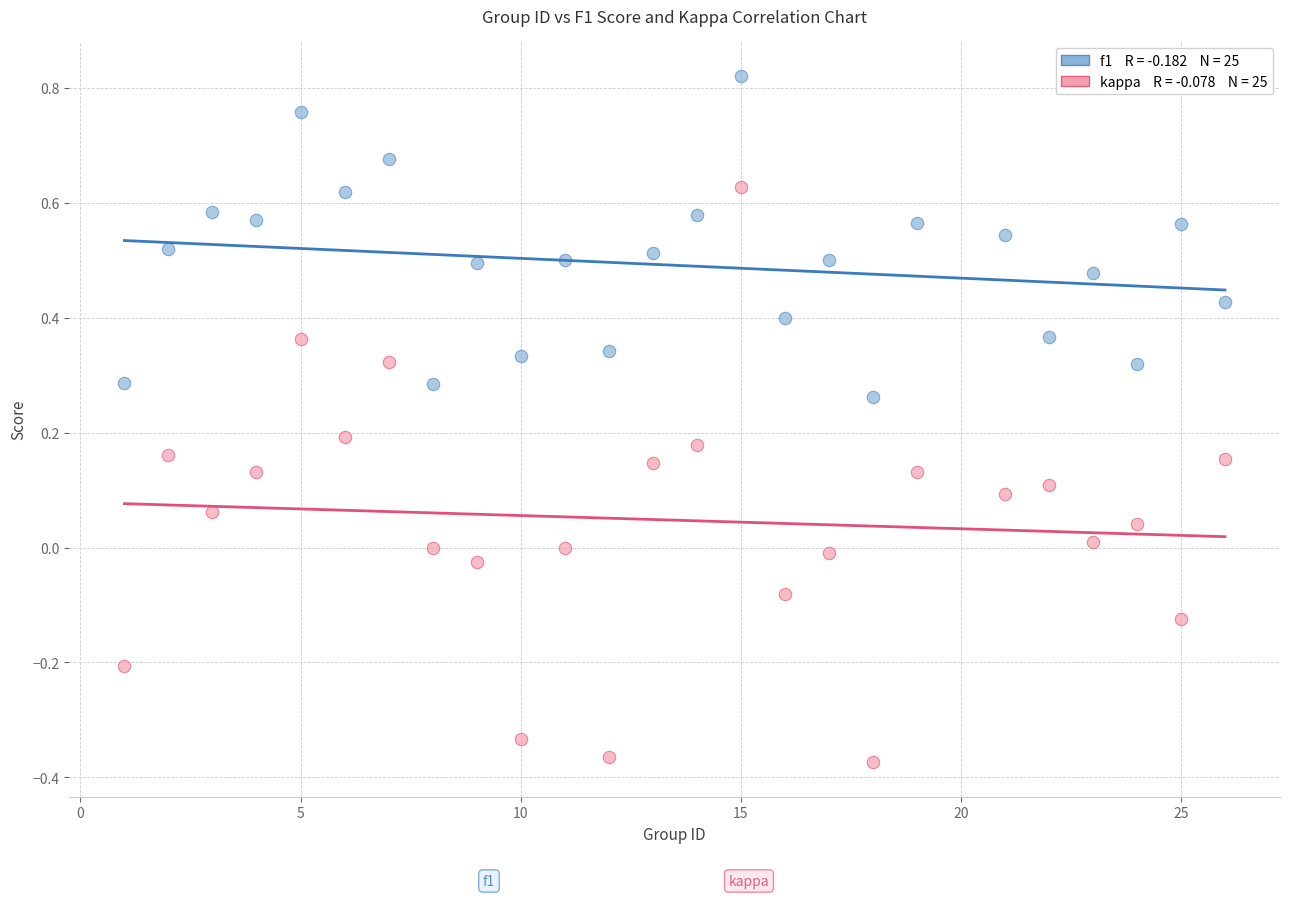

Across all data points, what is the range of Y values (max minus min)?

1.2